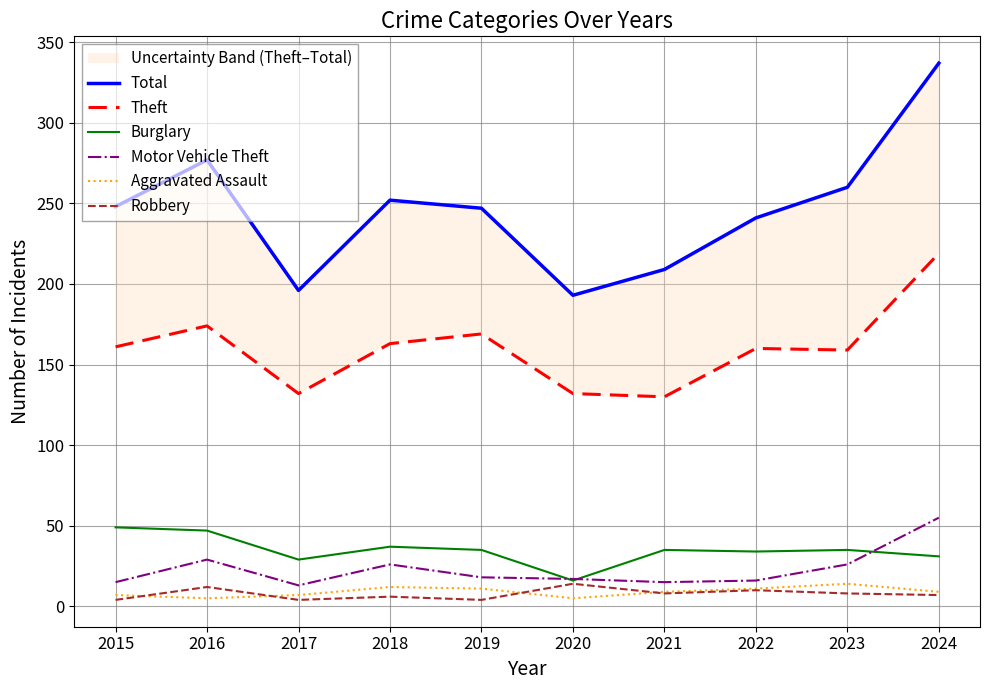

What are all the series names shown in the legend?

Total, Theft, Burglary, Motor Vehicle Theft, Aggravated Assault, Robbery